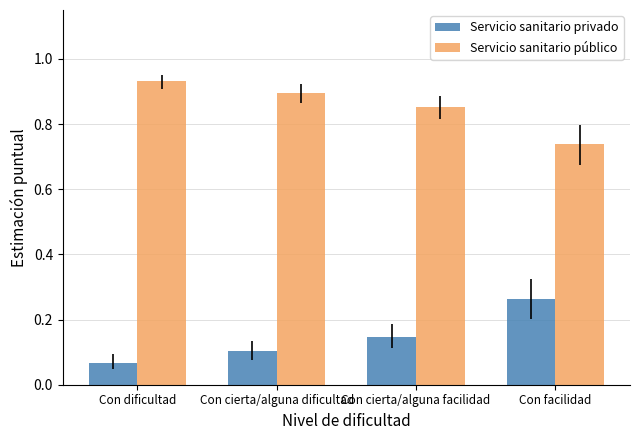

At Con cierta/alguna facilidad, list the series in order from smallest to largest.

Servicio sanitario privado, Servicio sanitario público